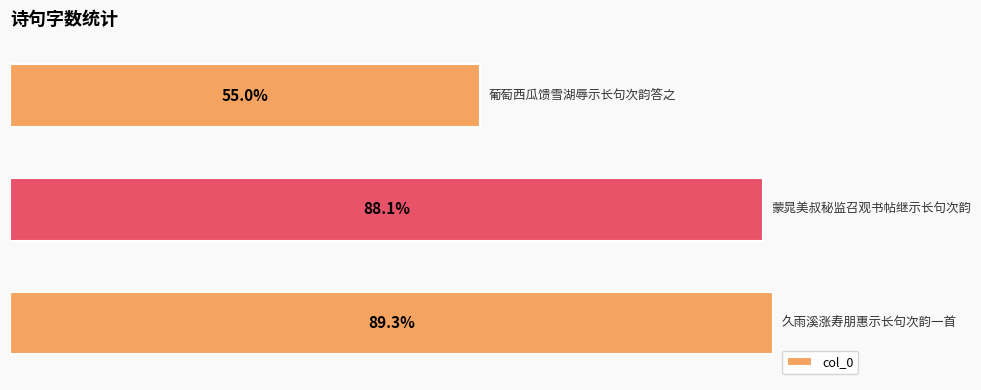

Are the bars horizontal?

Yes